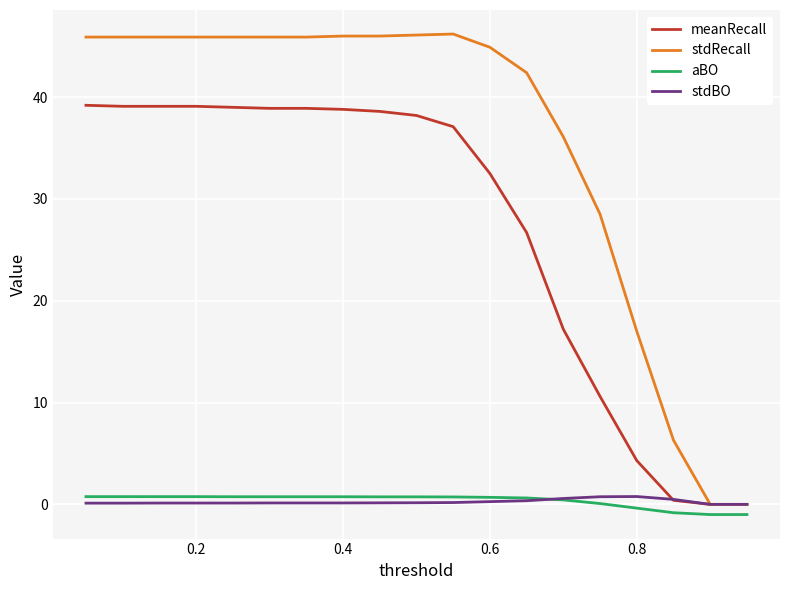

Which series has the largest total across all categories?

stdRecall